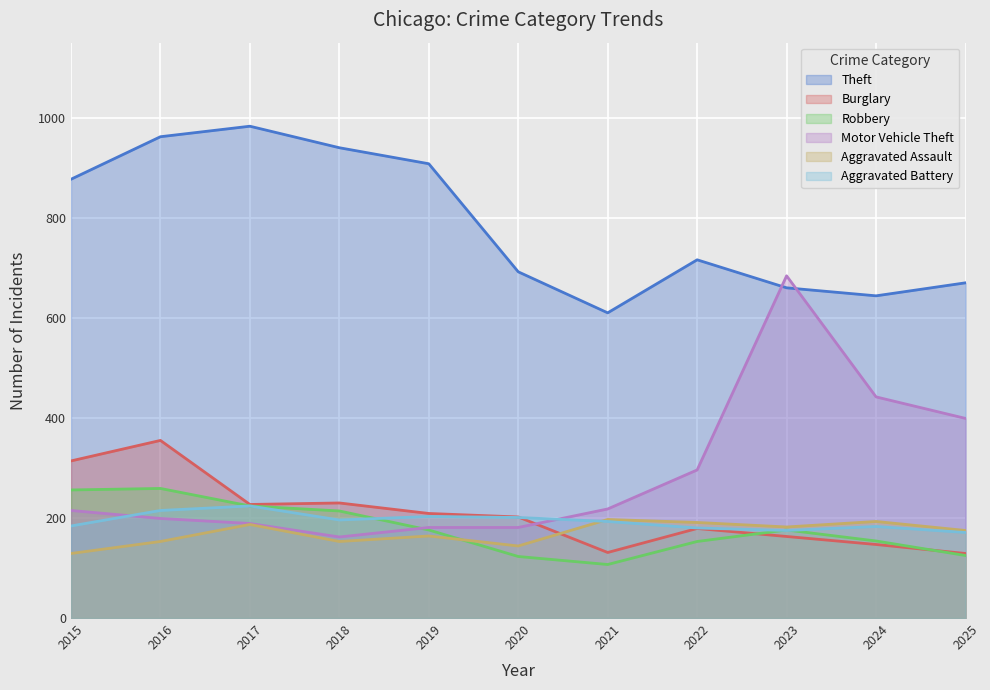

Reading right to left, transcribe all the data shown in this chart.

Theft: 670	644	660	716	610	692	908	940	983	962	877
Burglary: 129	147	163	179	131	202	209	230	227	355	314
Robbery: 125	154	176	153	107	123	176	214	224	259	256
Motor Vehicle Theft: 399	442	684	296	218	181	181	162	189	199	215
Aggravated Assault: 175	193	182	191	197	144	164	153	187	153	129
Aggravated Battery: 171	183	175	180	193	201	203	196	224	215	184